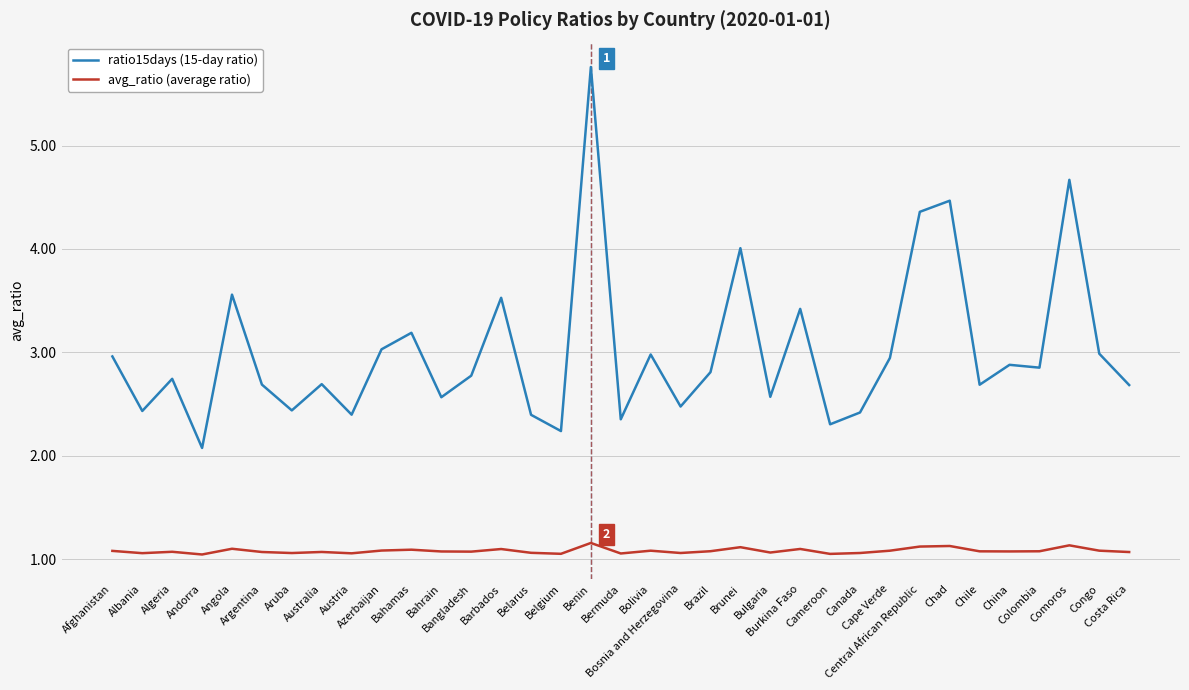

True or false: ratio15days (15-day ratio) has more than 1 points higher than both neighbors.

True